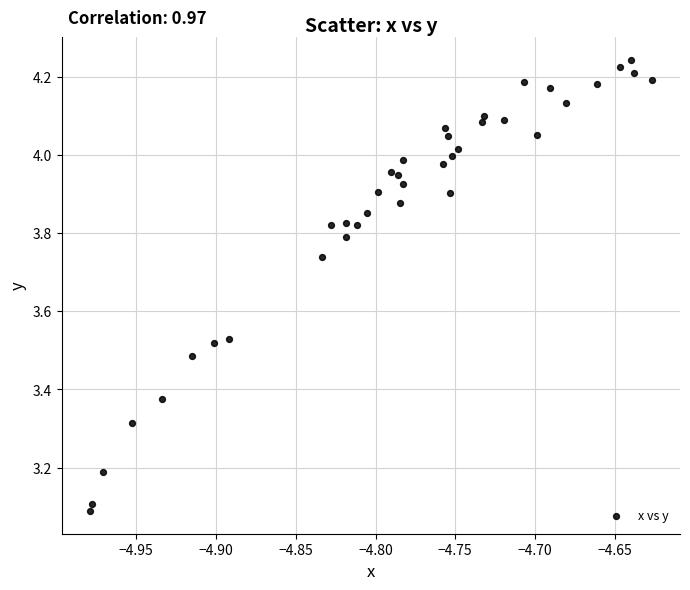

What Y value in the scatter plot is closest to 3?

3.1